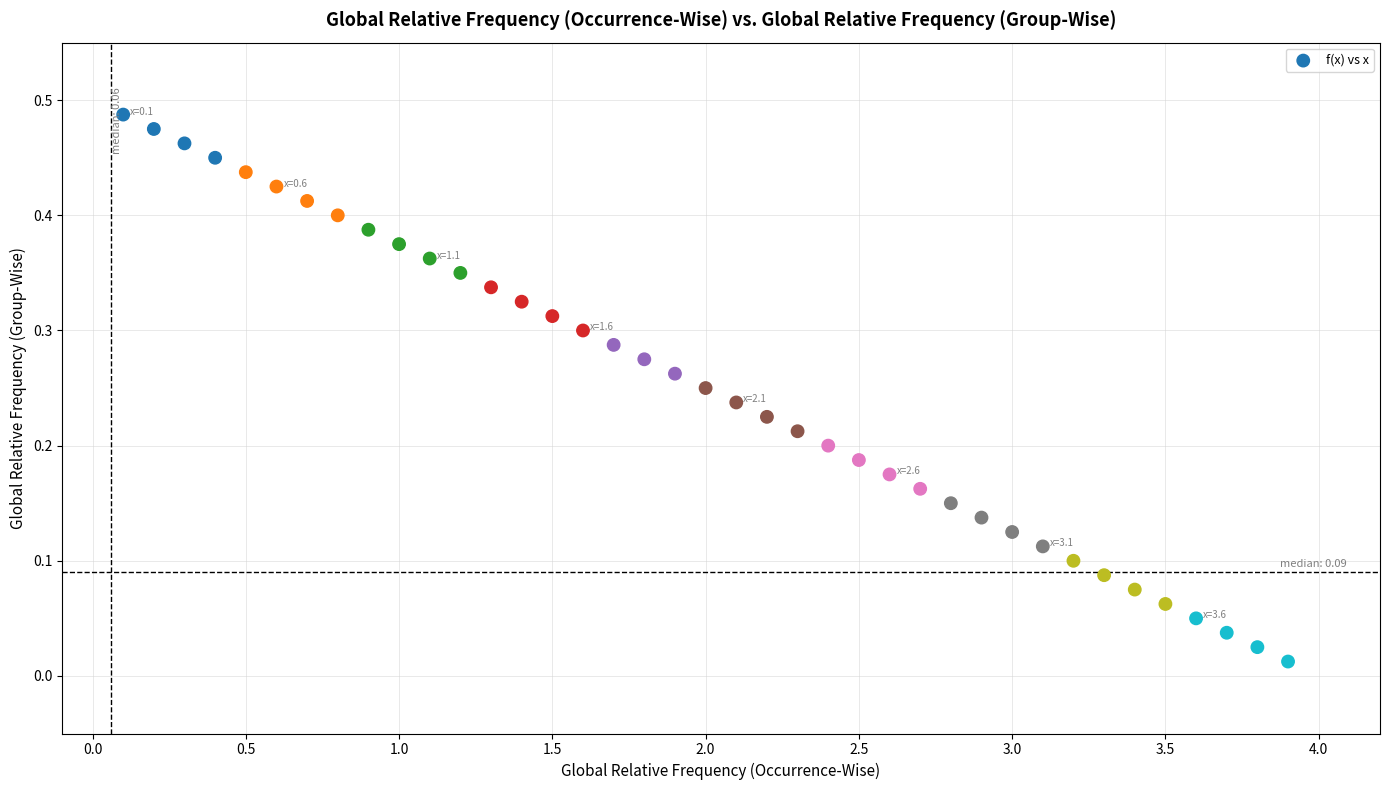

What is the range of X values (max minus min)?

3.8